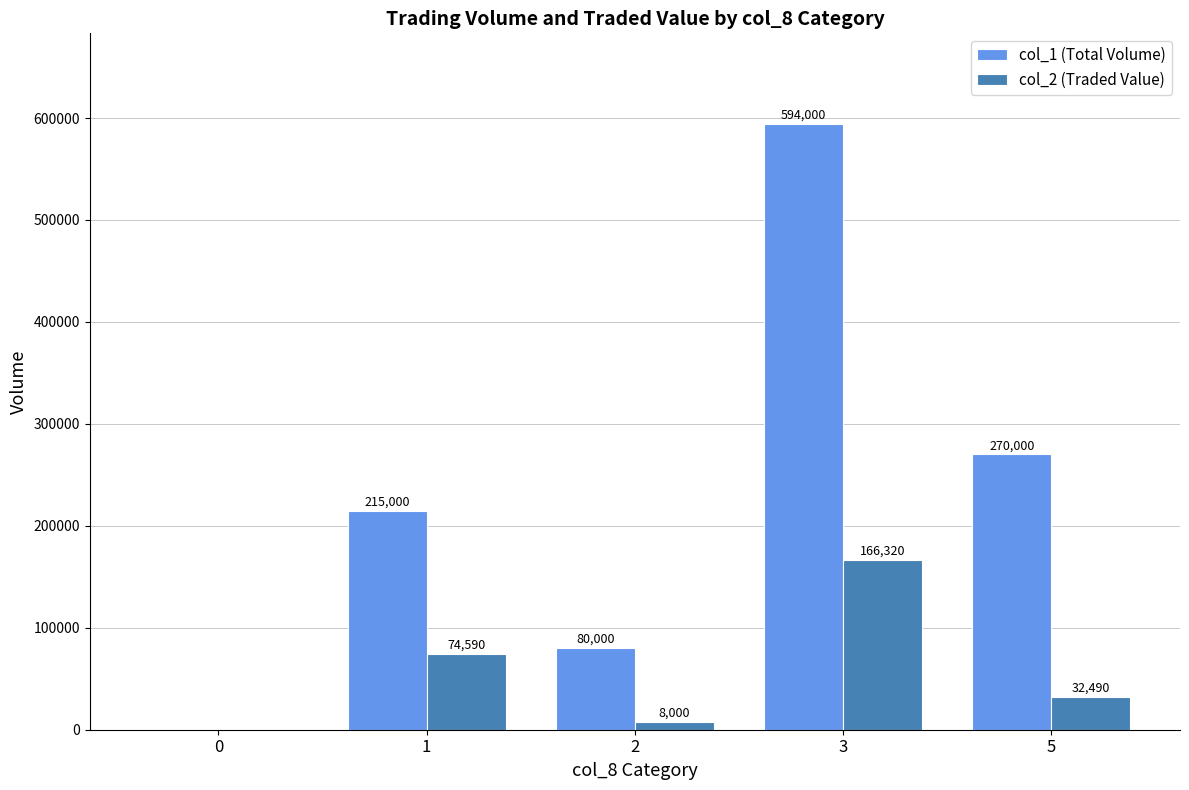

Does the chart contain stacked bars?

No